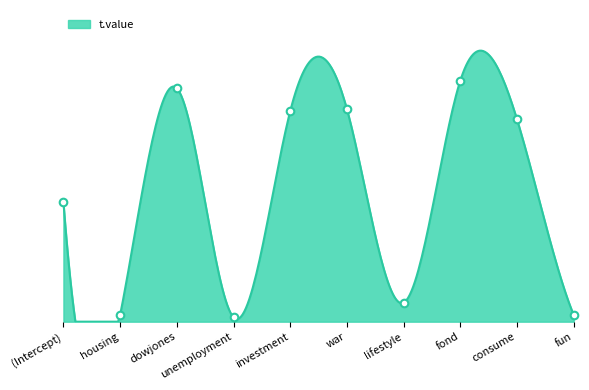

What is the change in value from dowjones to war?

-0.5